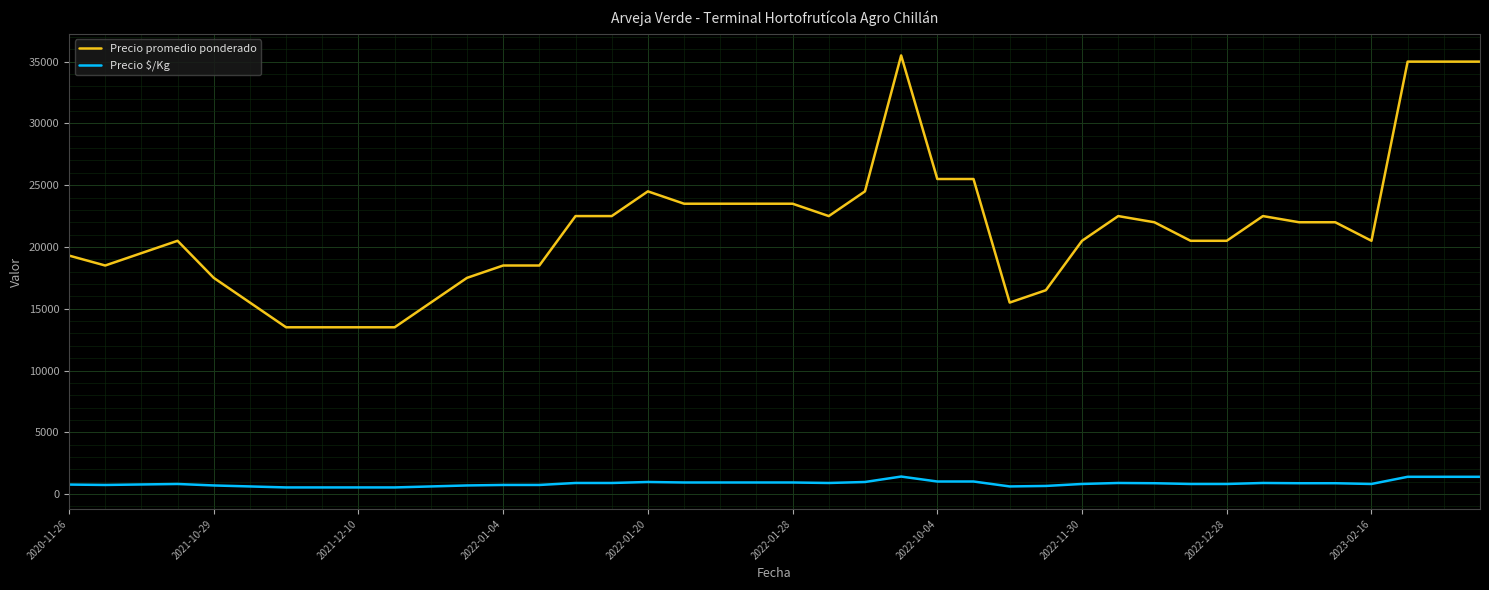

What is the maximum value for Precio promedio ponderado?

35500